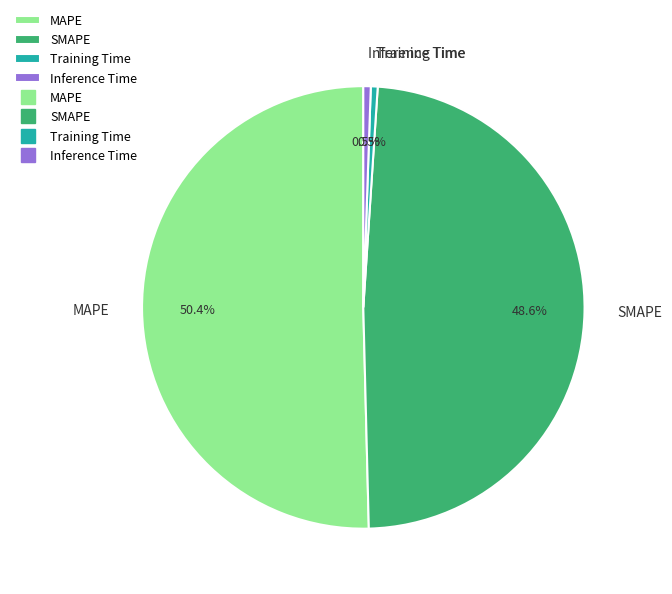

Which has a higher value, MAPE or SMAPE?

MAPE